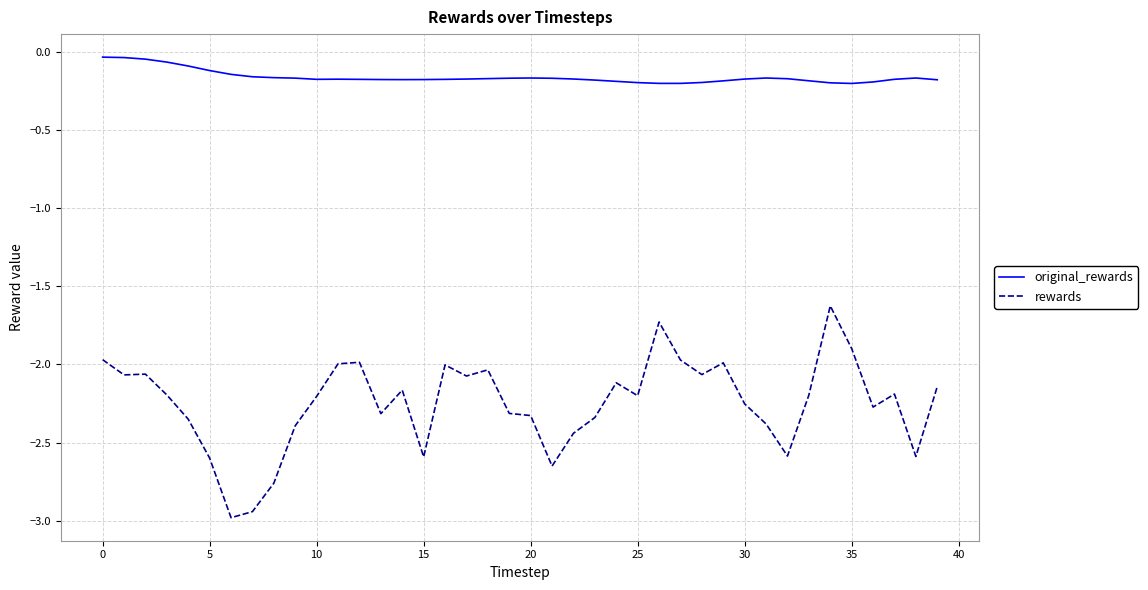

What is the sum of all original_rewards values?

-6.5